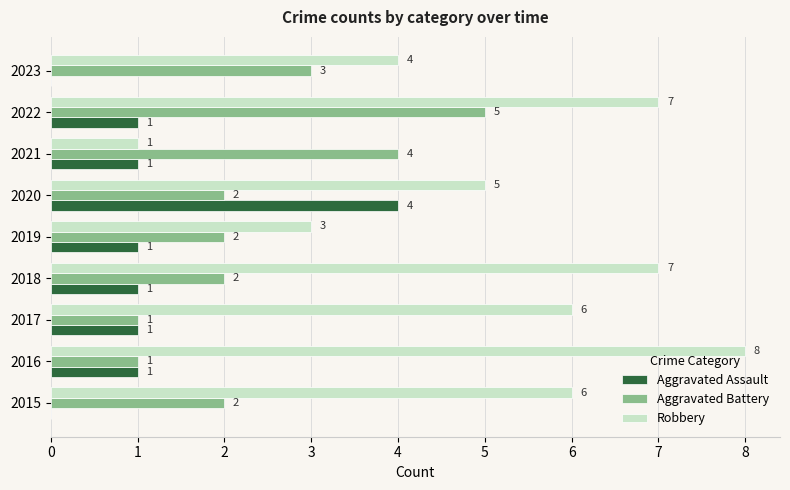

What is the average value of the Robbery series?

5